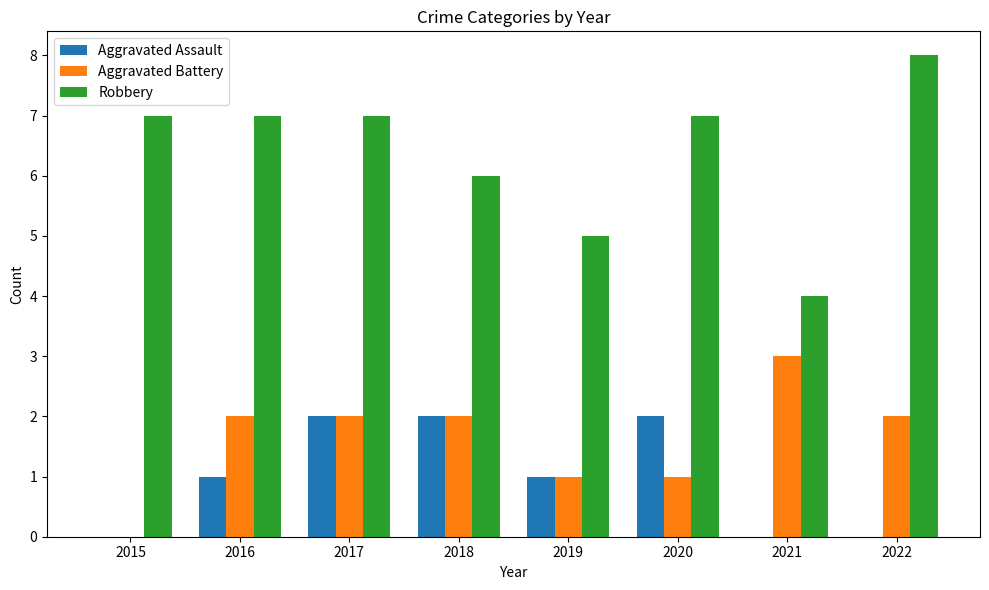

At which category is the sum across all series the highest?

2017